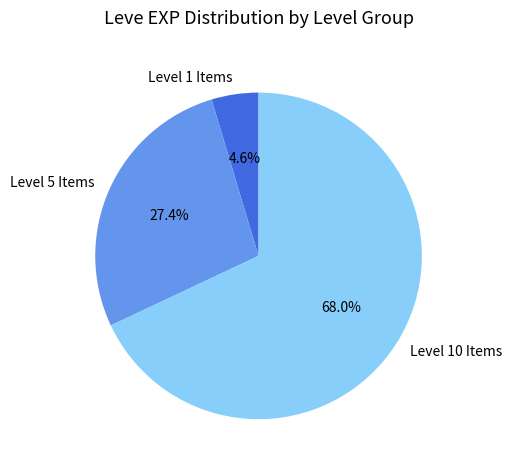

Does Level 10 Items represent more than half of the total?

Yes